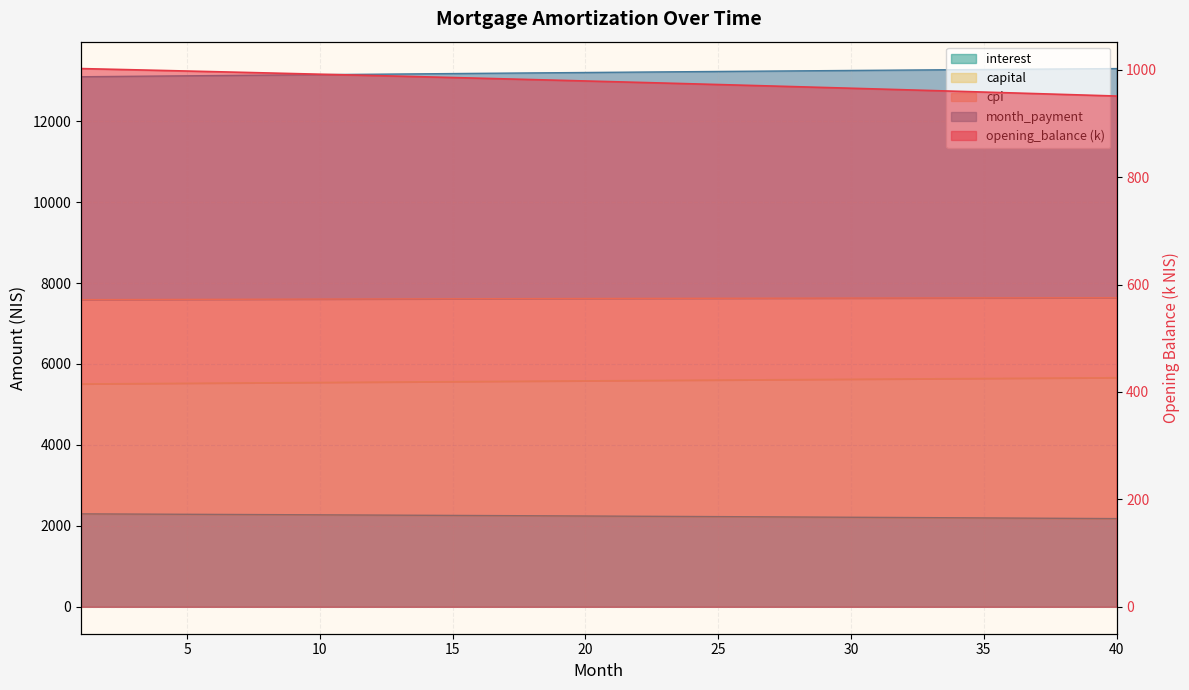

Reading right to left, what are all the values shown in this chart?

opening_balance: 951.0	952.5	953.9	955.4	956.9	958.4	959.8	961.2	962.7	964.1	965.5	966.9	968.3	969.7	971.0	972.4	973.7	975.1	976.4	977.7	979.0	980.3	981.6	982.9	984.2	985.4	986.7	987.9	989.1	990.4	991.6	992.8	994.0	995.2	996.3	997.5	998.7	999.8	1001.0	1002.1
interest: 2179.3	2182.7	2186.1	2189.5	2192.9	2196.2	2199.5	2202.8	2206.1	2209.3	2212.6	2215.8	2219.0	2222.1	2225.2	2228.4	2231.4	2234.5	2237.6	2240.6	2243.6	2246.6	2249.5	2252.4	2255.3	2258.2	2261.1	2264.0	2266.8	2269.6	2272.4	2275.1	2277.9	2280.6	2283.3	2285.9	2288.6	2291.2	2293.8	2296.4
capital: 5662.6	5658.8	5655.0	5651.2	5647.4	5643.5	5639.7	5635.8	5631.9	5628.1	5624.2	5620.3	5616.4	5612.5	5608.6	5604.7	5600.7	5596.8	5592.9	5588.9	5584.9	5581.0	5577.0	5573.0	5569.0	5565.0	5561.0	5557.0	5553.0	5548.9	5544.9	5540.9	5536.8	5532.7	5528.7	5524.6	5520.5	5516.4	5512.4	5508.2
month_payment: 13299.2	13294.7	13290.2	13285.7	13281.1	13276.4	13271.8	13267.1	13262.3	13257.5	13252.7	13247.9	13243.0	13238.0	13233.1	13228.1	13223.0	13218.0	13212.9	13207.7	13202.5	13197.3	13192.0	13186.7	13181.4	13176.1	13170.7	13165.2	13159.8	13154.3	13148.8	13143.2	13137.6	13132.0	13126.3	13120.6	13114.9	13109.1	13103.3	13097.5
cpi: 7636.6	7635.9	7635.2	7634.5	7633.7	7632.9	7632.1	7631.2	7630.4	7629.5	7628.5	7627.6	7626.6	7625.6	7624.5	7623.4	7622.3	7621.2	7620.0	7618.8	7617.6	7616.3	7615.1	7613.8	7612.4	7611.1	7609.7	7608.3	7606.8	7605.4	7603.9	7602.3	7600.8	7599.2	7597.6	7596.0	7594.3	7592.7	7591.0	7589.2